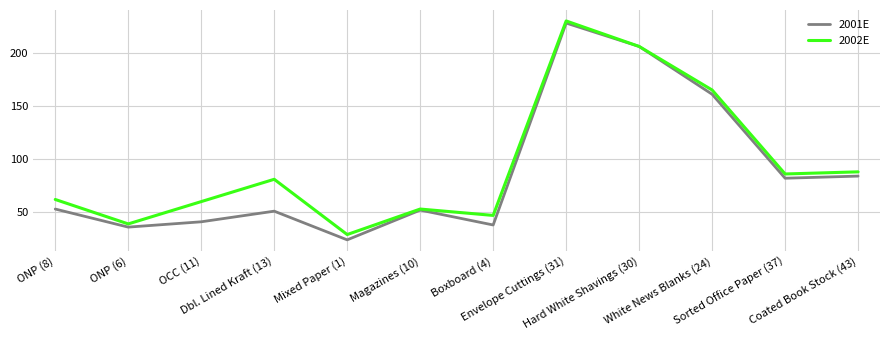

What is the difference between the maximum and second lowest values in the 2001E series?

192